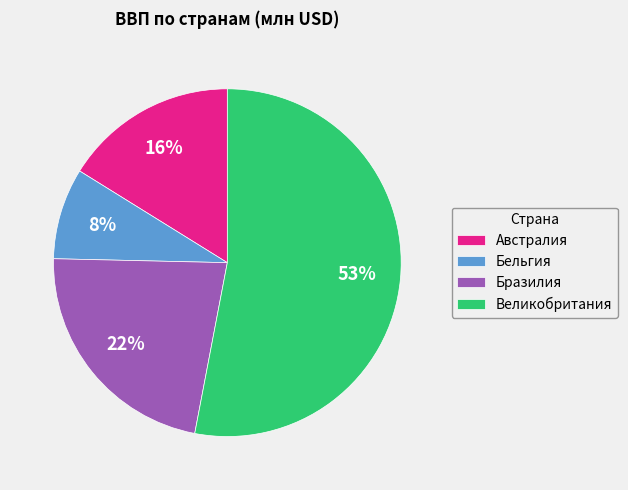

Do Австралия and Великобритания together represent more than half of the pie?

Yes